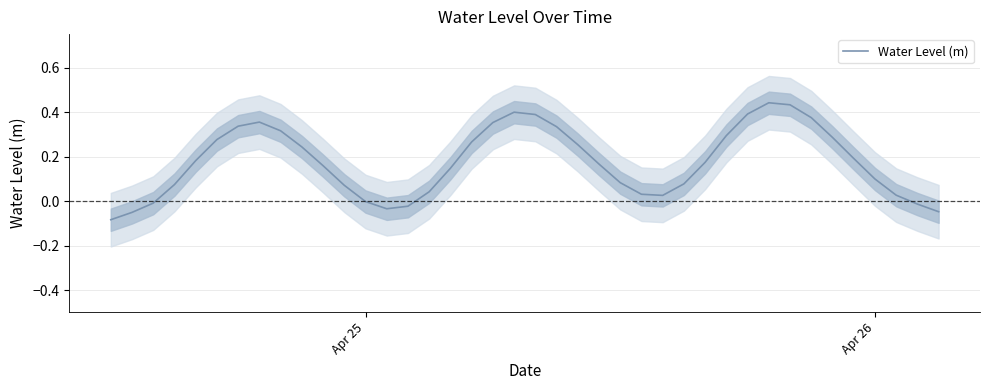

How many values are below 0?

8